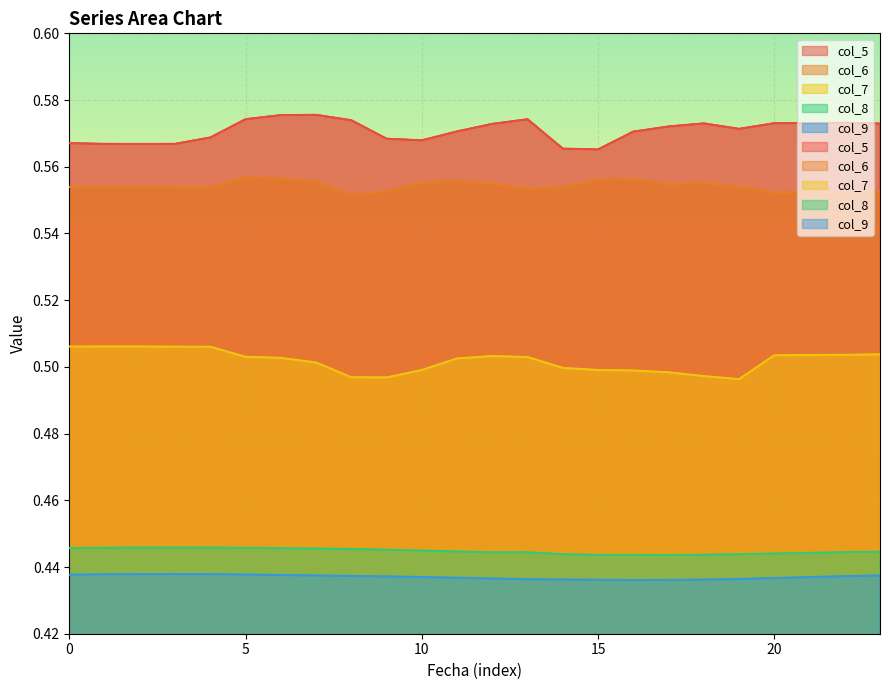

How many lines are shown in the chart?

5